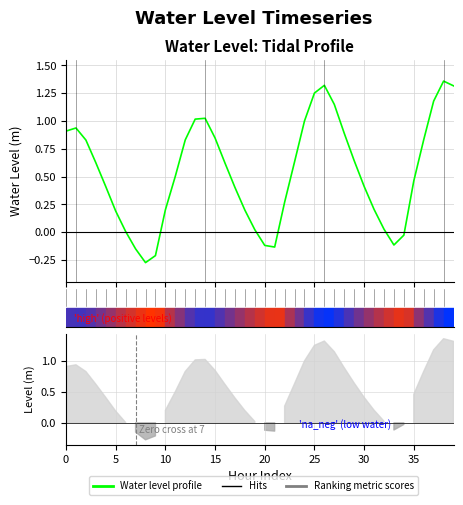

How many data points are above 0?

33